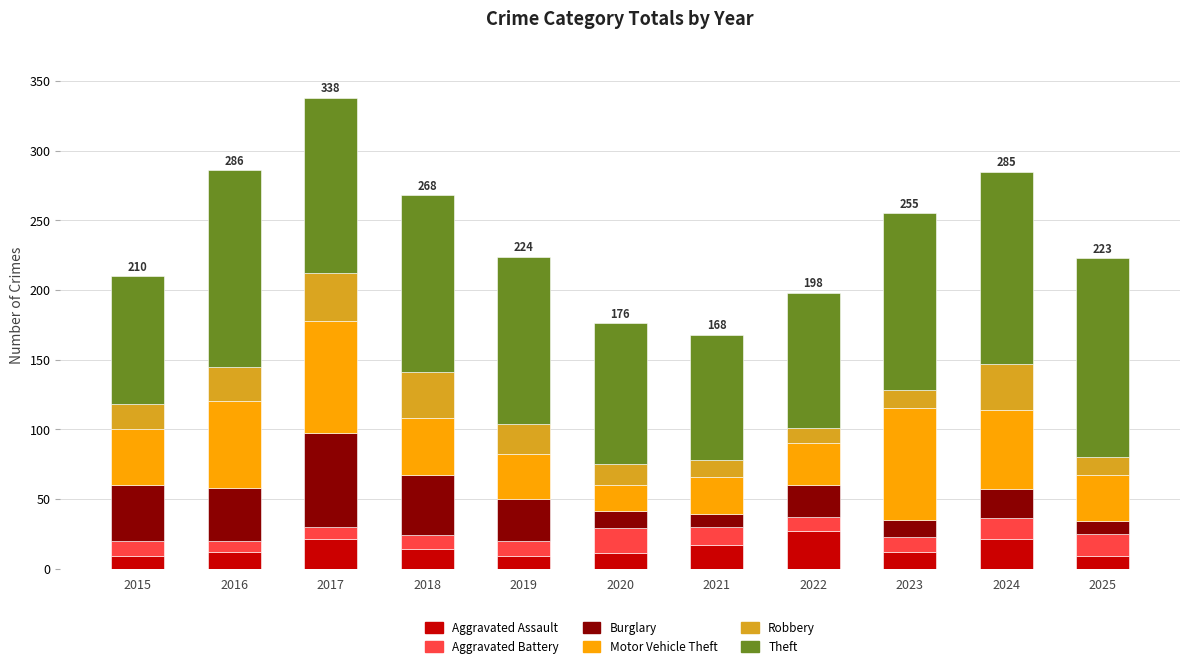

Are the bars horizontal?

No